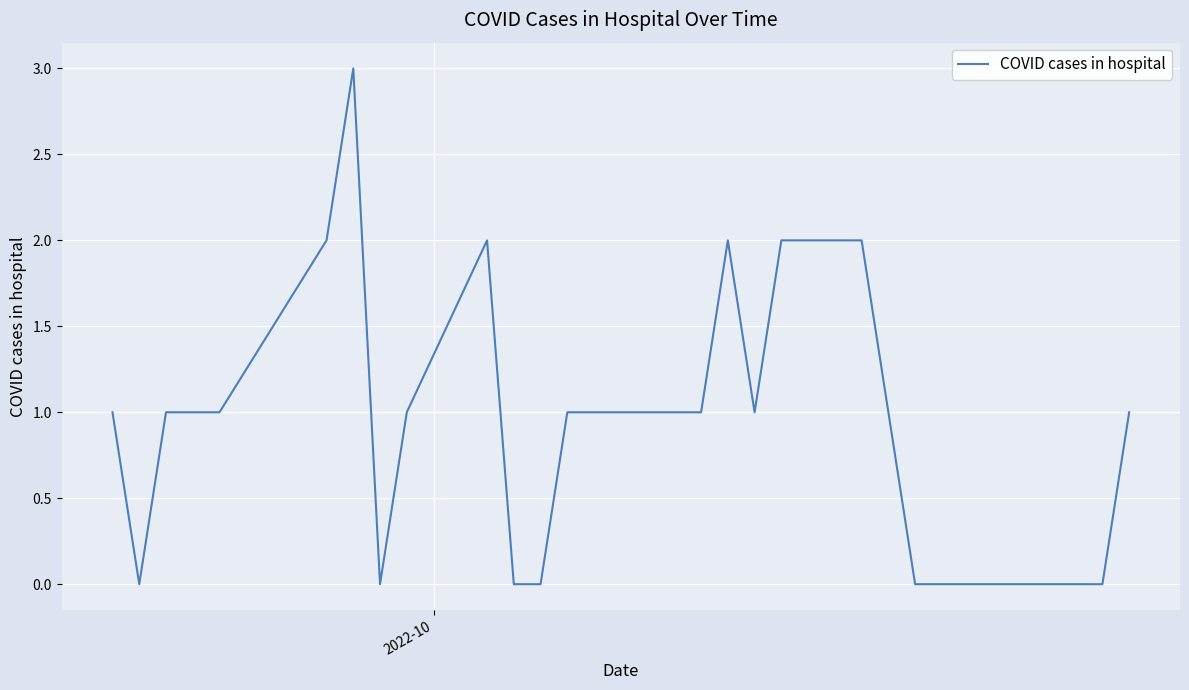

What is the greatest value displayed?

3